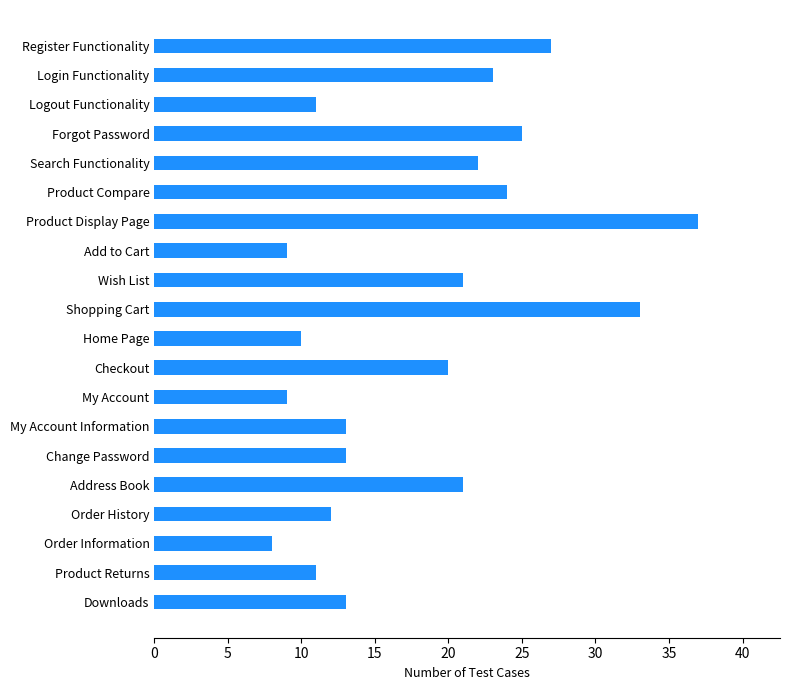

What is the difference between the maximum and minimum values?

29